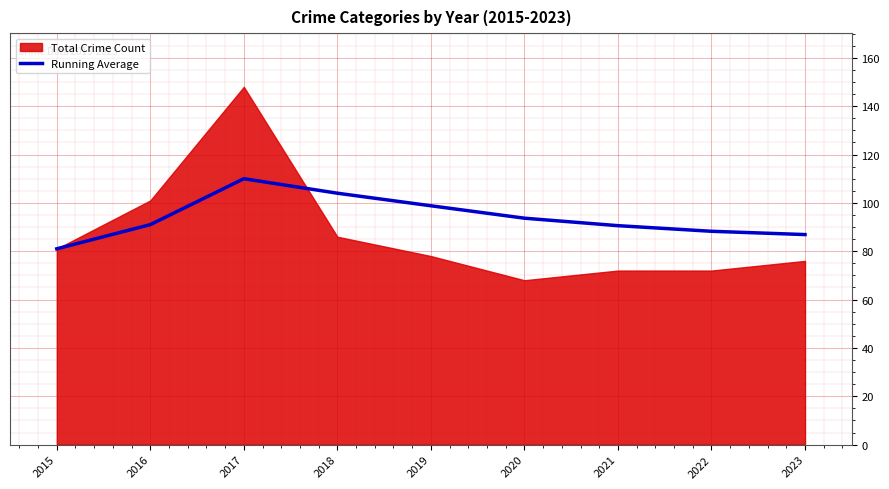

Where does the data first go above 91?

2017